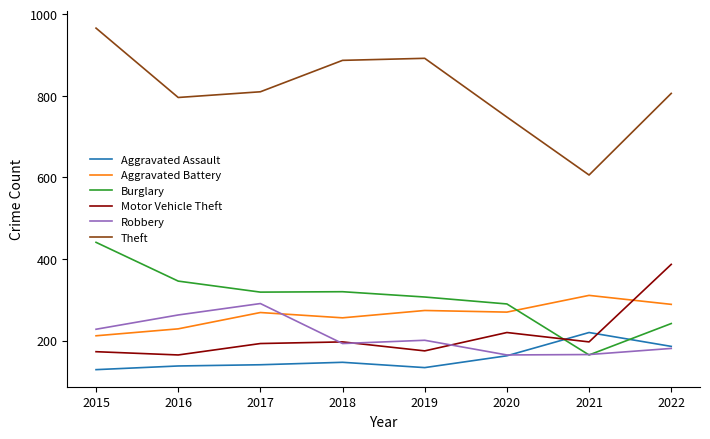

Which series has the largest range (max minus min)?

Theft